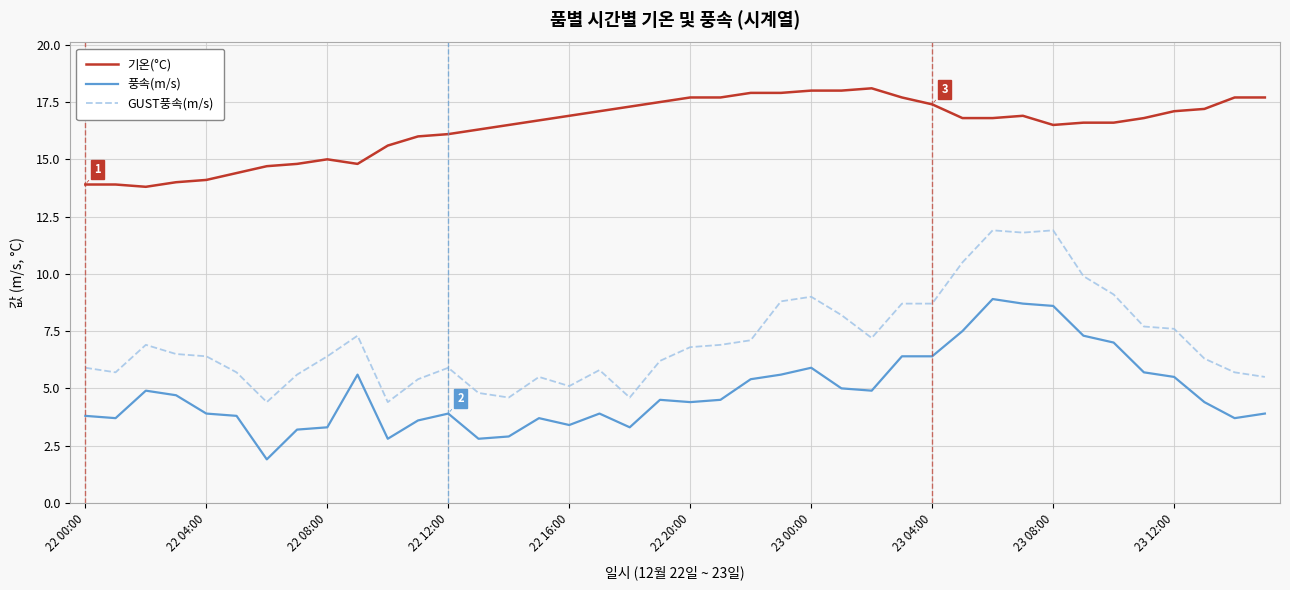

Does the chart have visible grid lines?

Yes